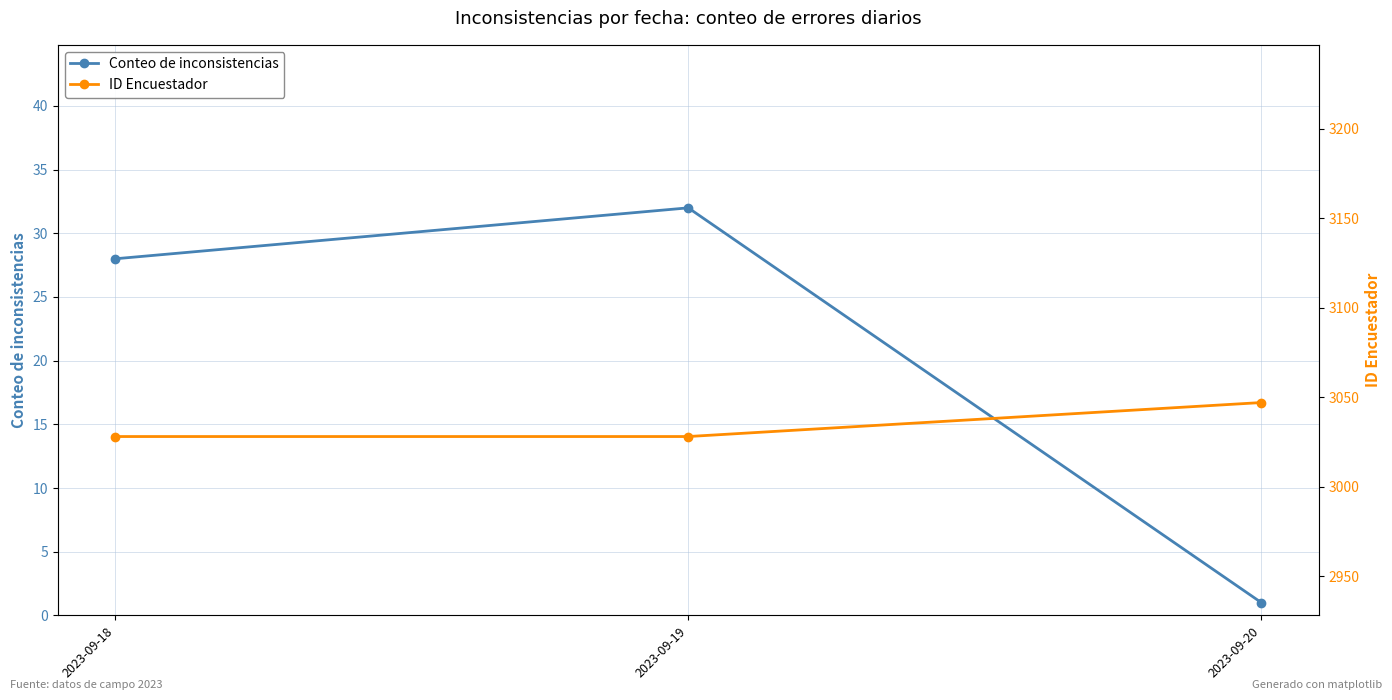

The Conteo de inconsistencias series shows 32 at 2023-09-19. True or false?

True